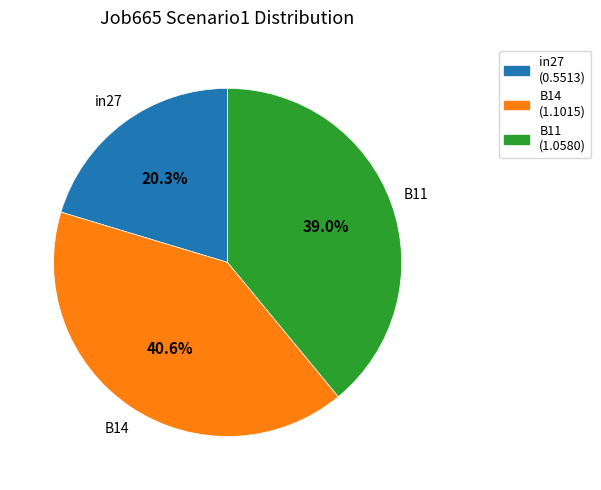

What percentage is the B11 slice, to the nearest percent?

39%